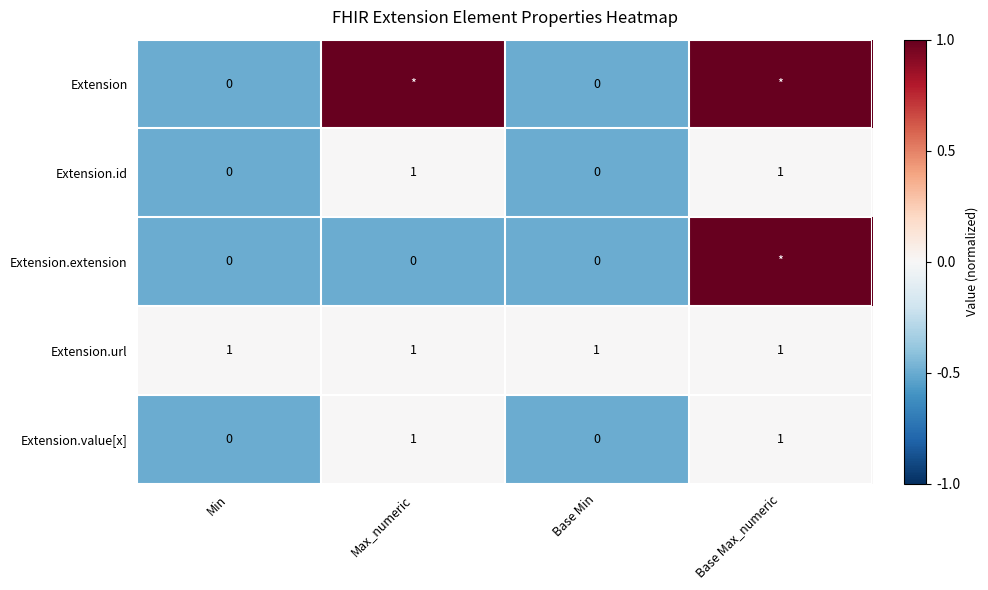

How many Extension.value[x] values are between 0 and 1?

4